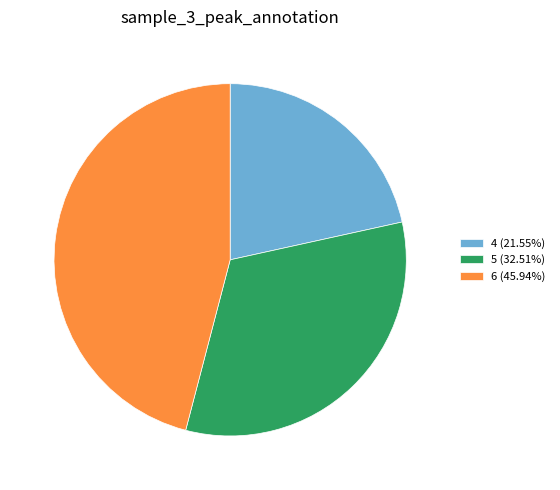

Is the sum of 5 (32.51%) and 4 (21.55%) greater than half?

Yes